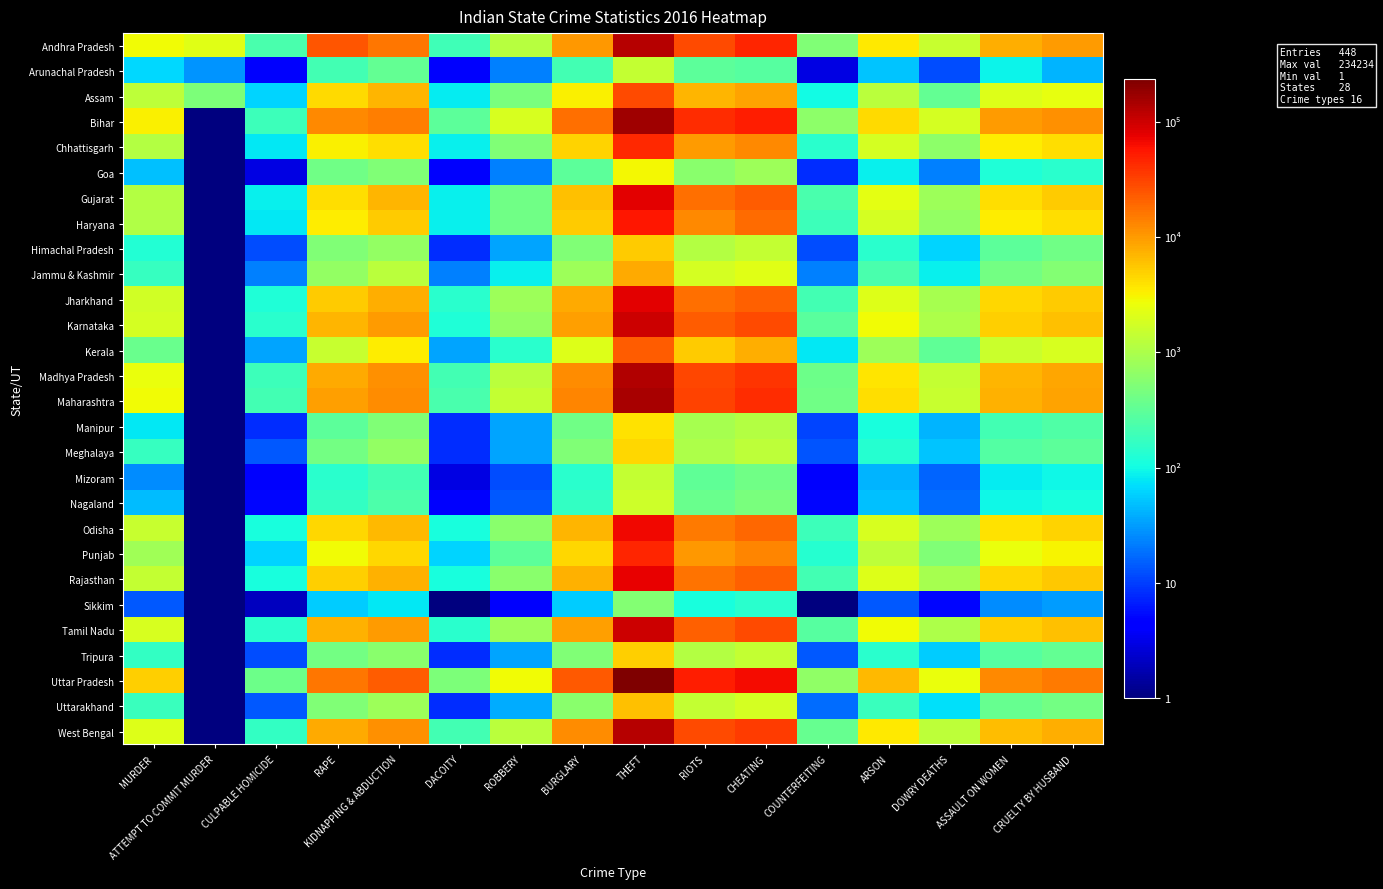

Which series has the largest total across all categories?

Uttar Pradesh